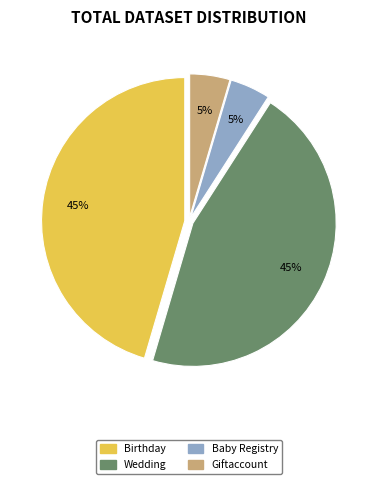

How many slices are in this pie chart?

4